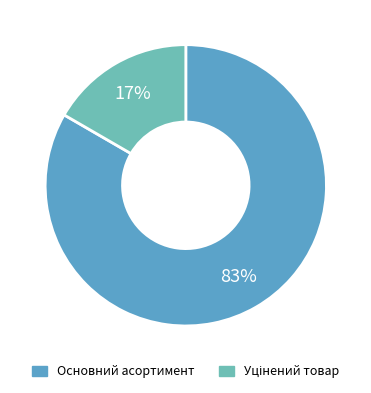

Is there a majority slice in this chart?

Yes